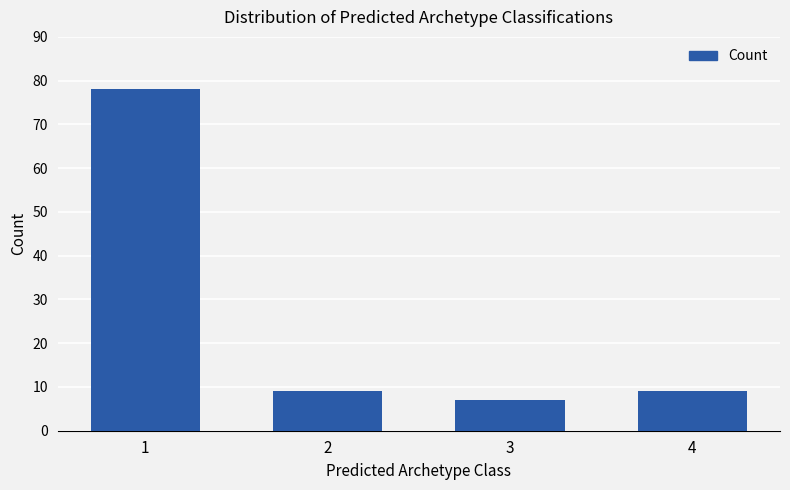

Which has a higher value, 3 or 1?

1